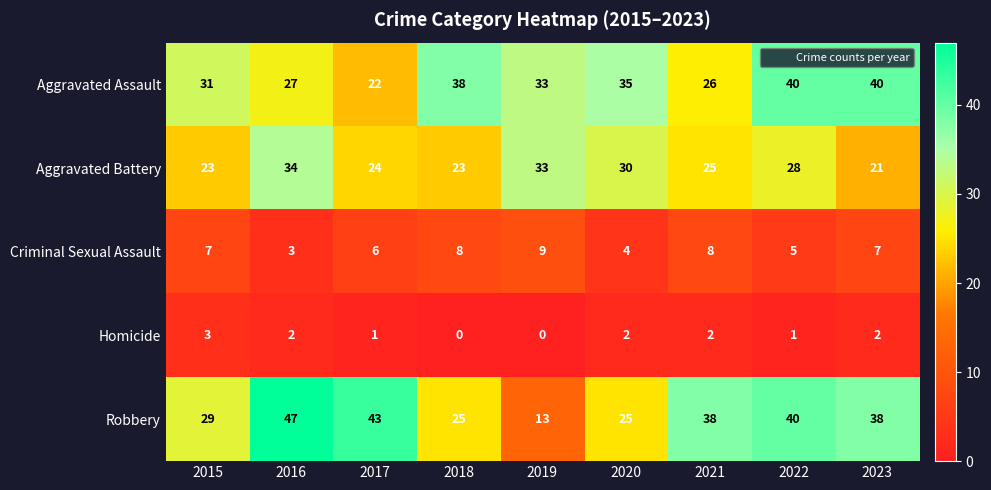

At which category is the sum across all series the highest?

2022